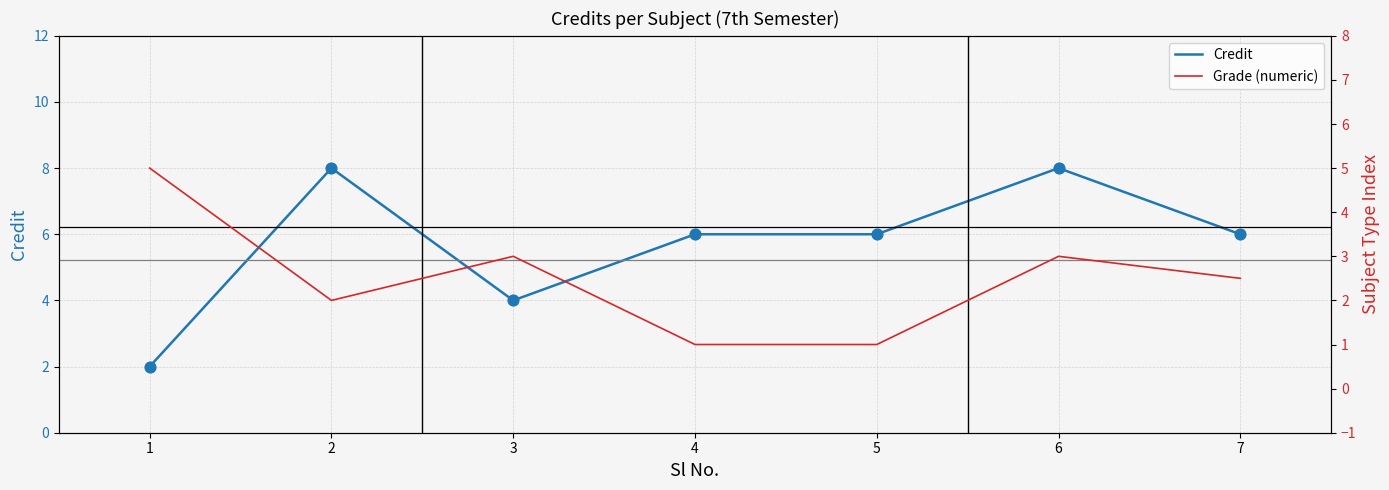

At which category is the sum across all series the highest?

6